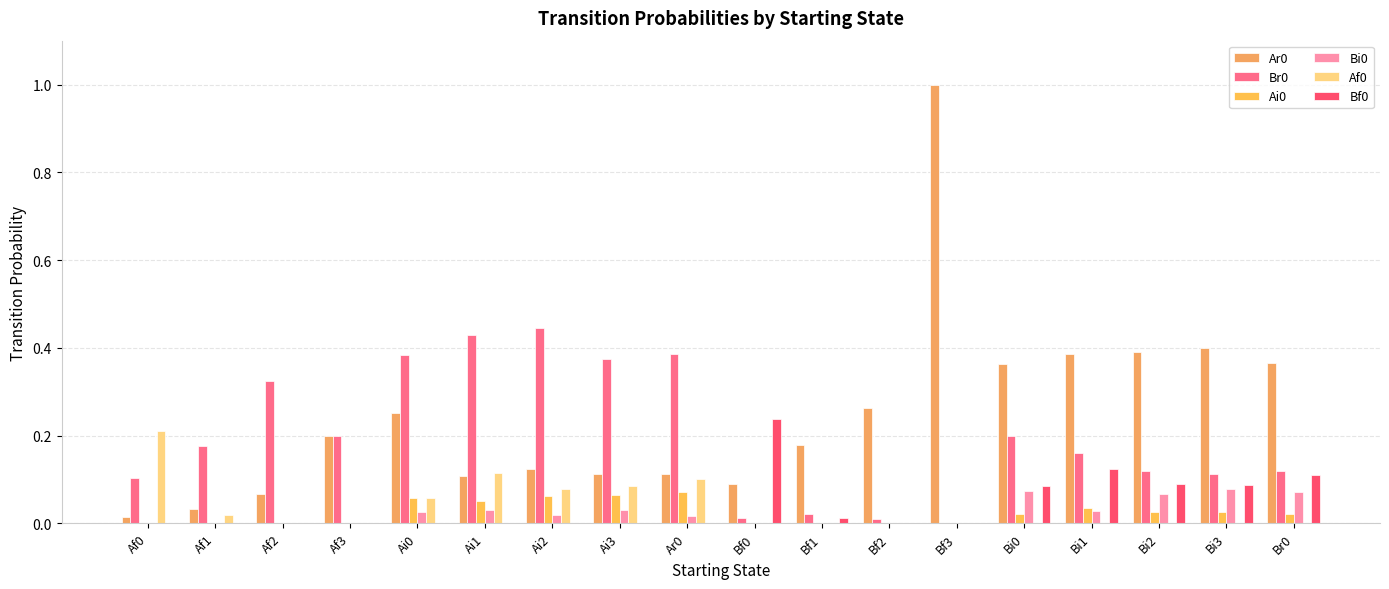

The value of Ai0 at Bi1 is 0.0. True or false?

False